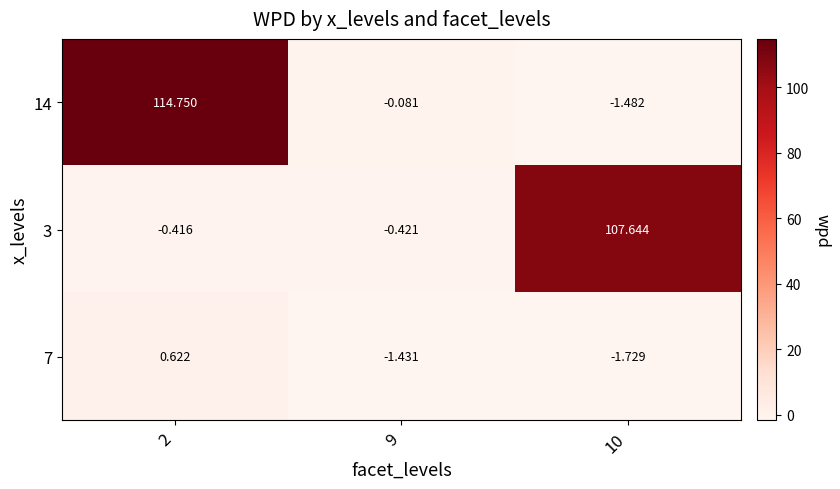

Count the number of categories in the chart.

3